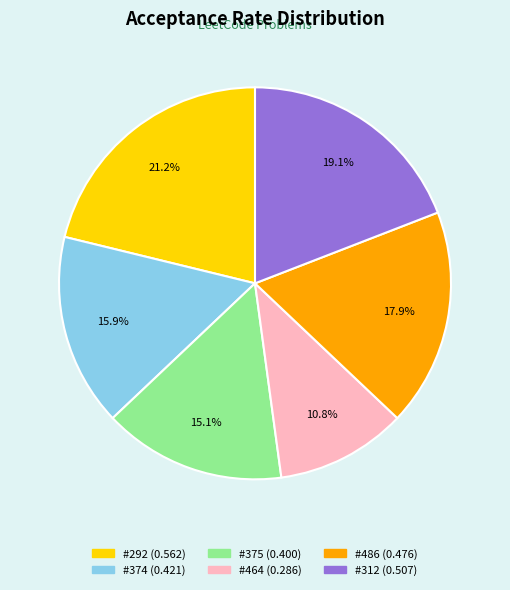

Is there any slice that represents more than half of the pie?

No